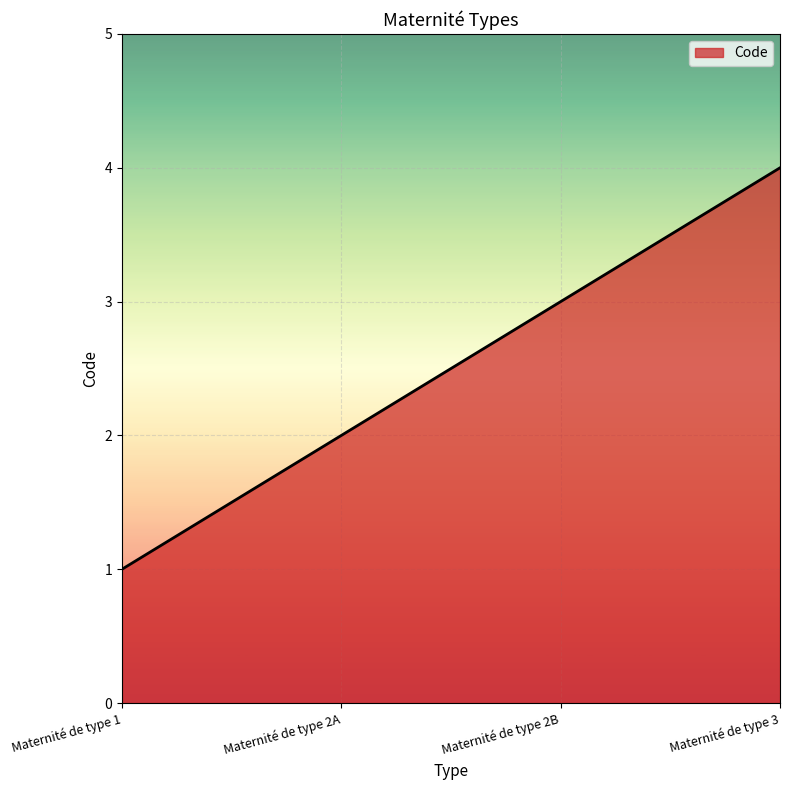

List the labels in order of value, largest first.

Maternité de type 3, Maternité de type 2B, Maternité de type 2A, Maternité de type 1